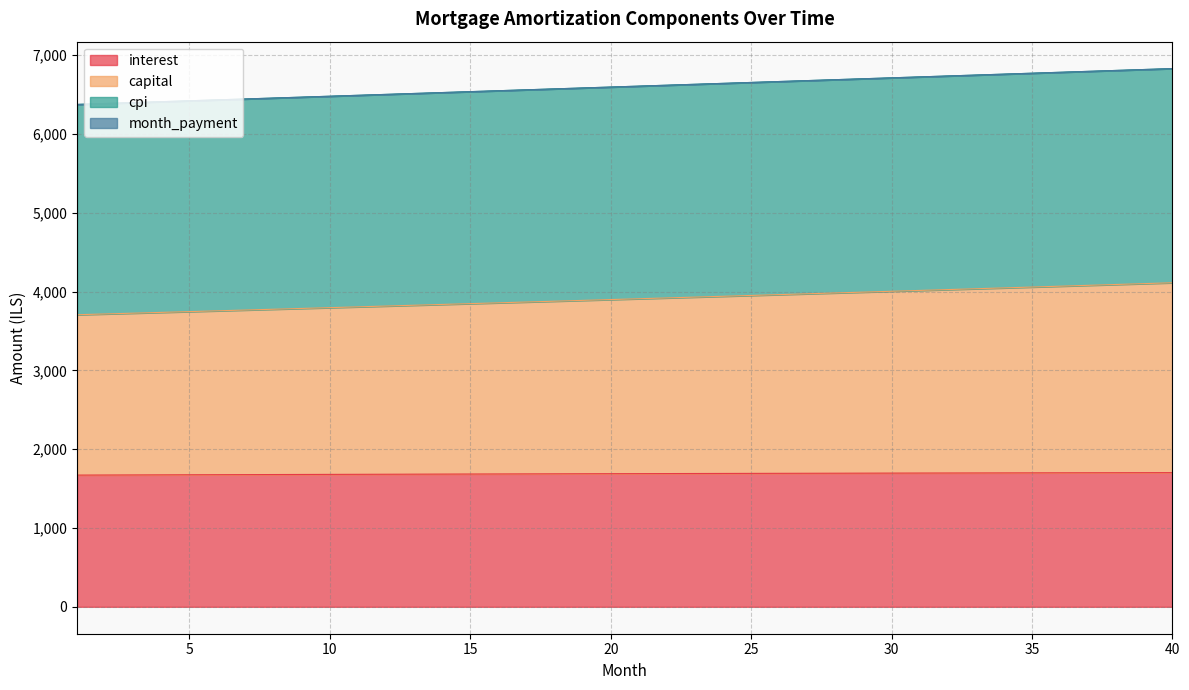

Between 22 and 36, which series saw the biggest shift?

month_payment